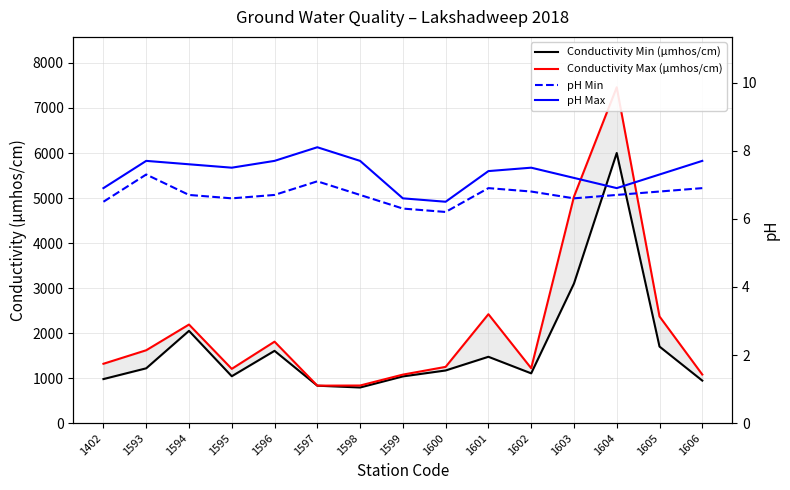

Which label corresponds to the smallest value in the chart?

1600